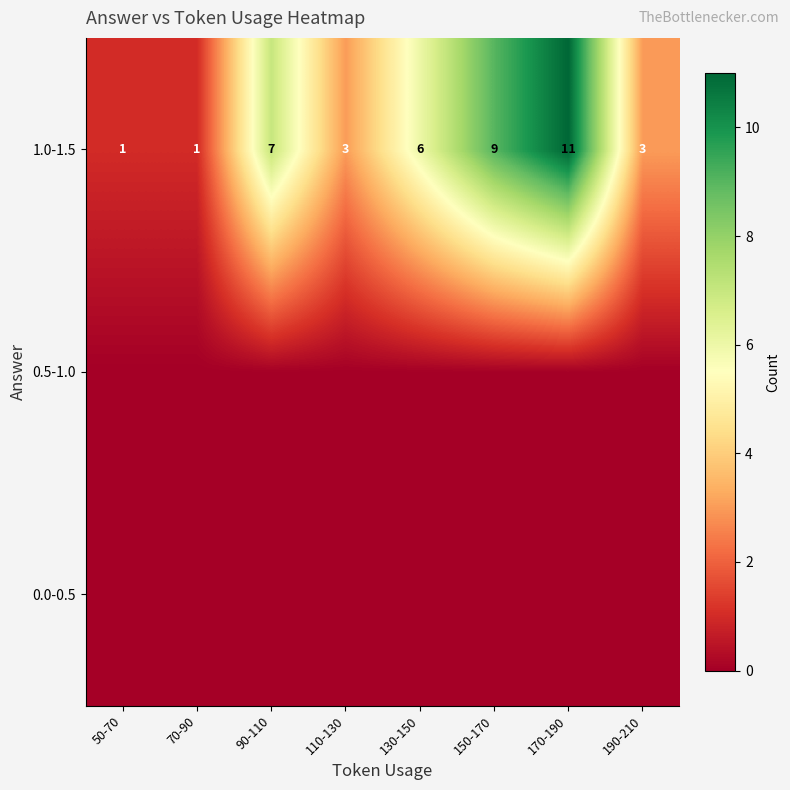

Where does the 1.0-1.5 series first go above 6?

90-110